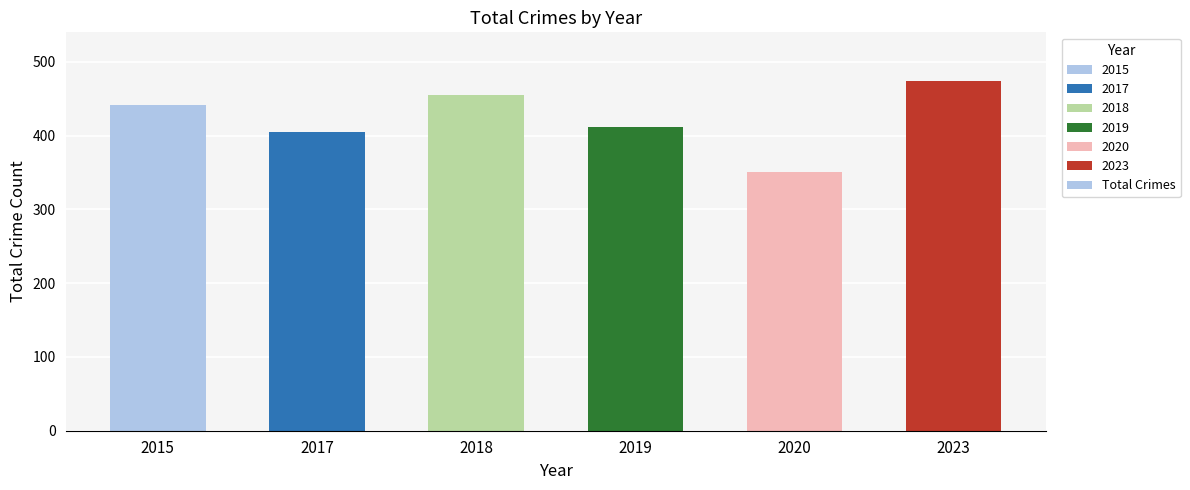

What value does the data have at 2015, to the nearest 50?

450